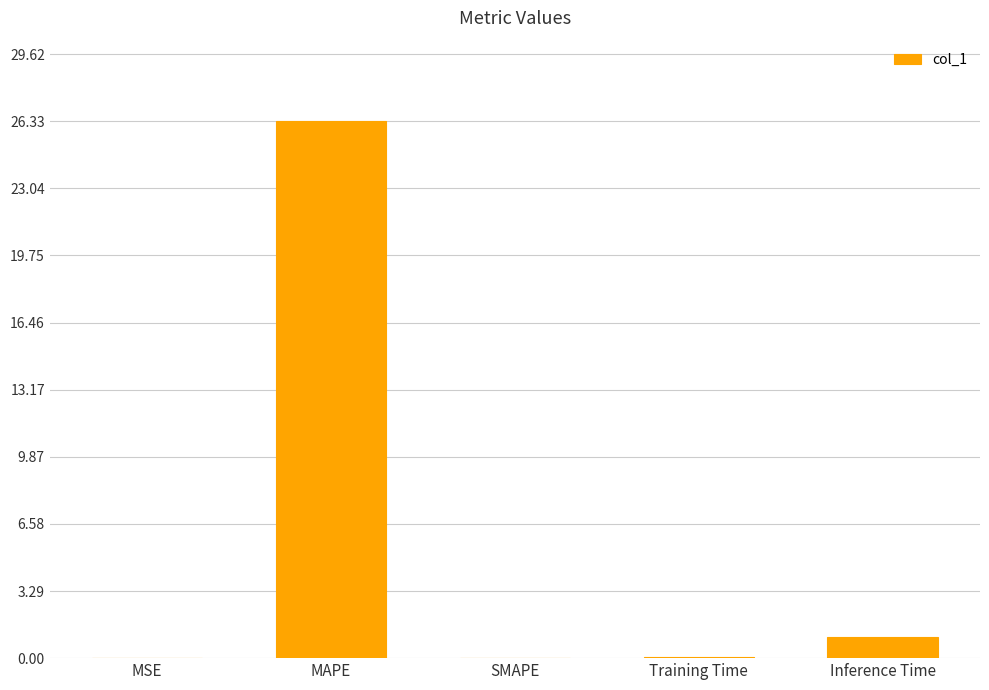

Which category has the highest value across all series?

MAPE